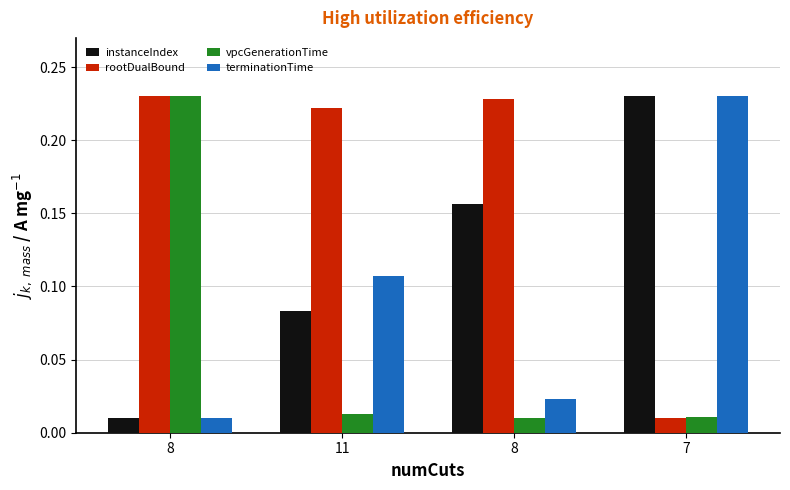

Reading left to right, transcribe all the data shown in this chart.

instanceIndex: 8=0.0	11=0.1	8=0.2	7=0.2
rootDualBound: 8=0.2	11=0.2	8=0.2	7=0.0
vpcGenerationTime: 8=0.2	11=0.0	8=0.0	7=0.0
terminationTime: 8=0.0	11=0.1	8=0.0	7=0.2